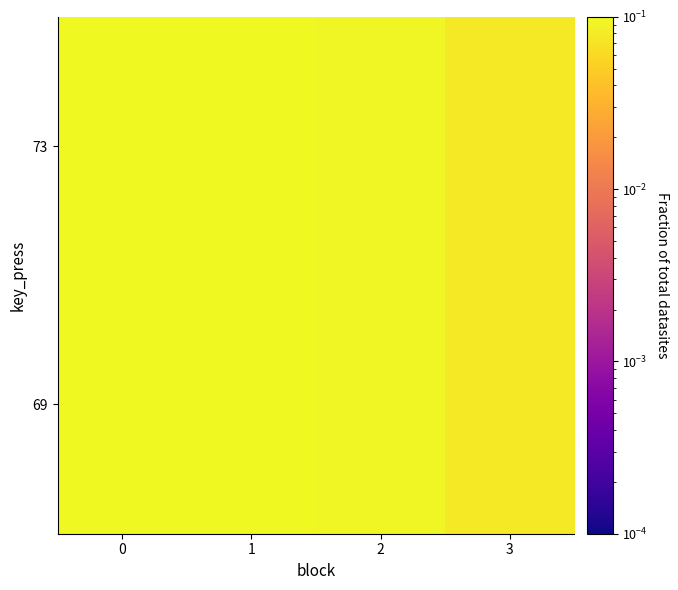

What is the greatest value displayed?

0.2